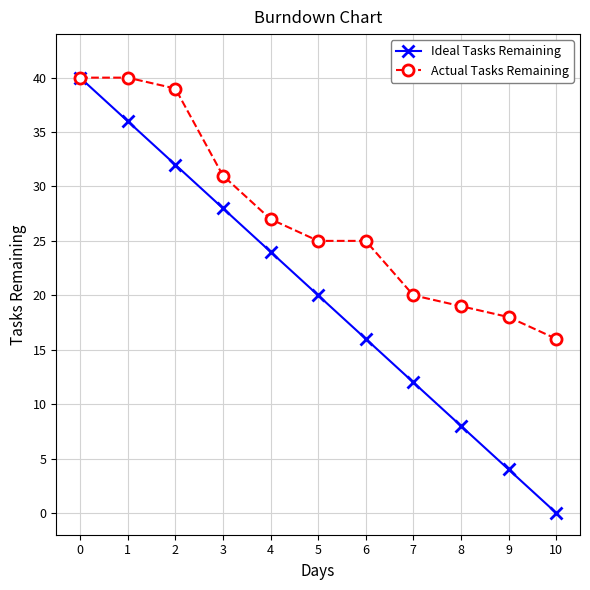

True or false: Ideal Tasks Remaining has a value of 9 at 4.

False